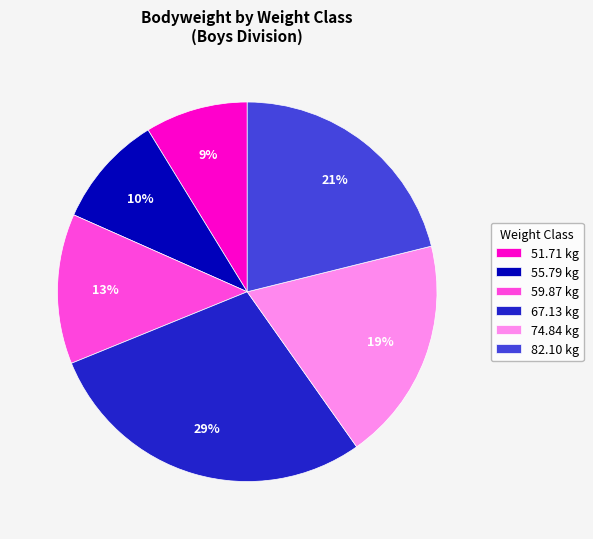

How many slices are in this pie chart?

6